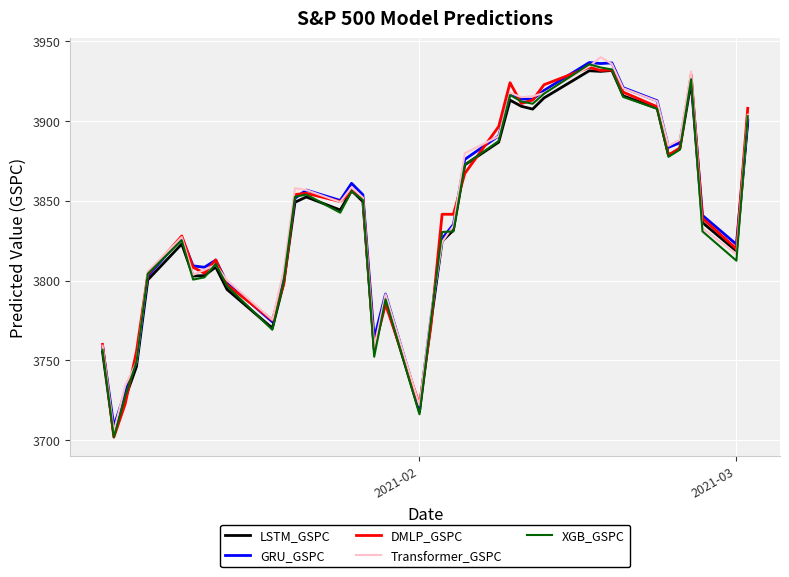

What is the maximum value shown in the chart?

3939.9